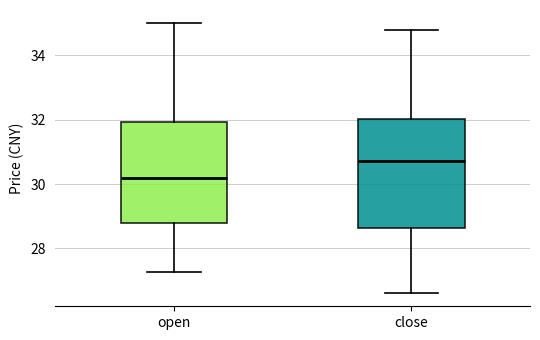

Comparing the boxes themselves (not the whiskers), which one is the tallest?

close